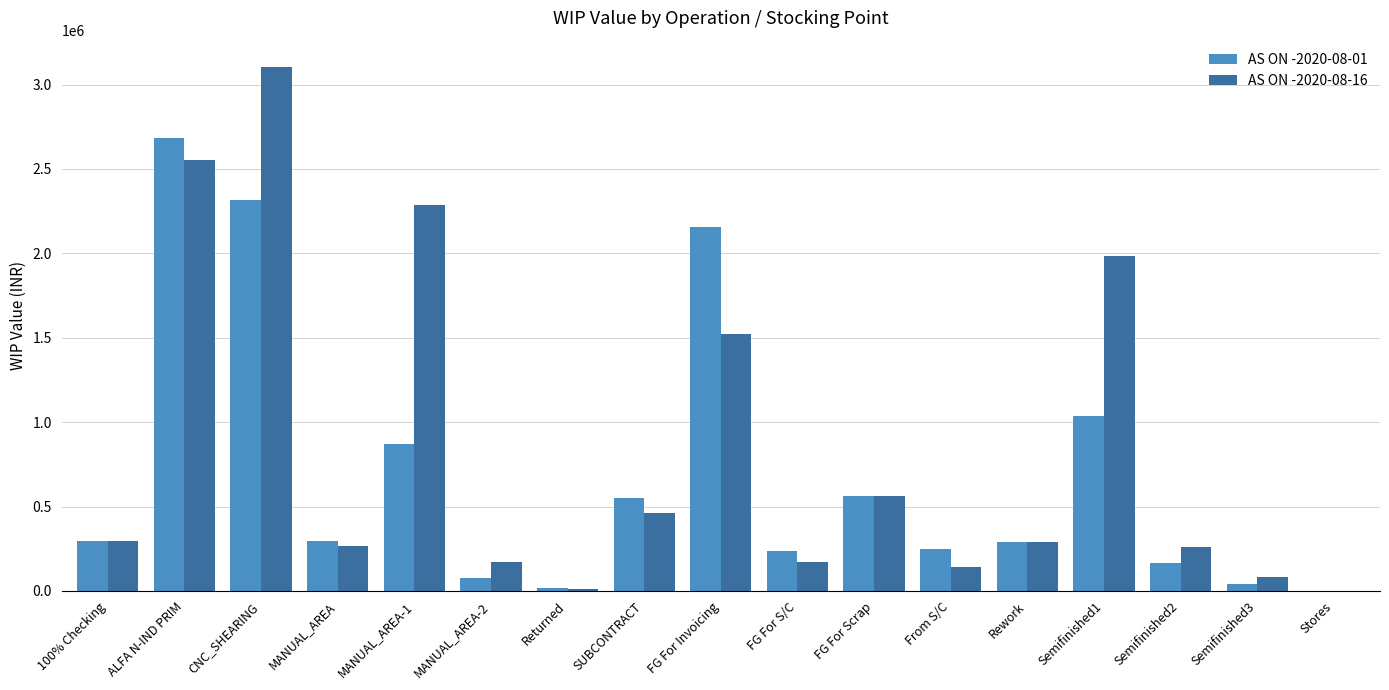

What is the maximum value for AS ON -2020-08-01?

2685339.0